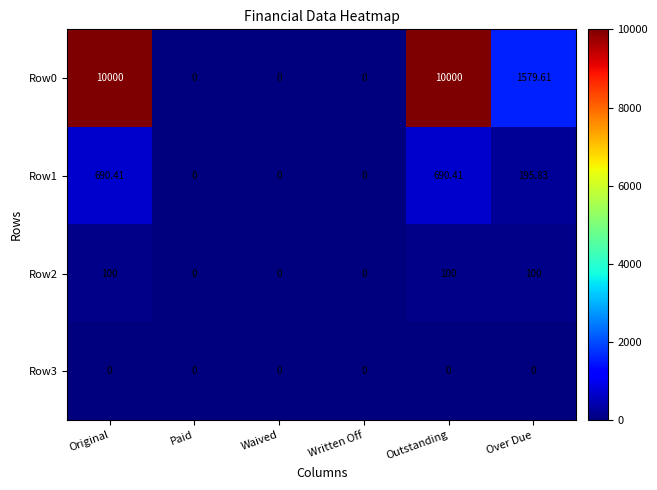

Which series has the largest range (max minus min)?

Row0